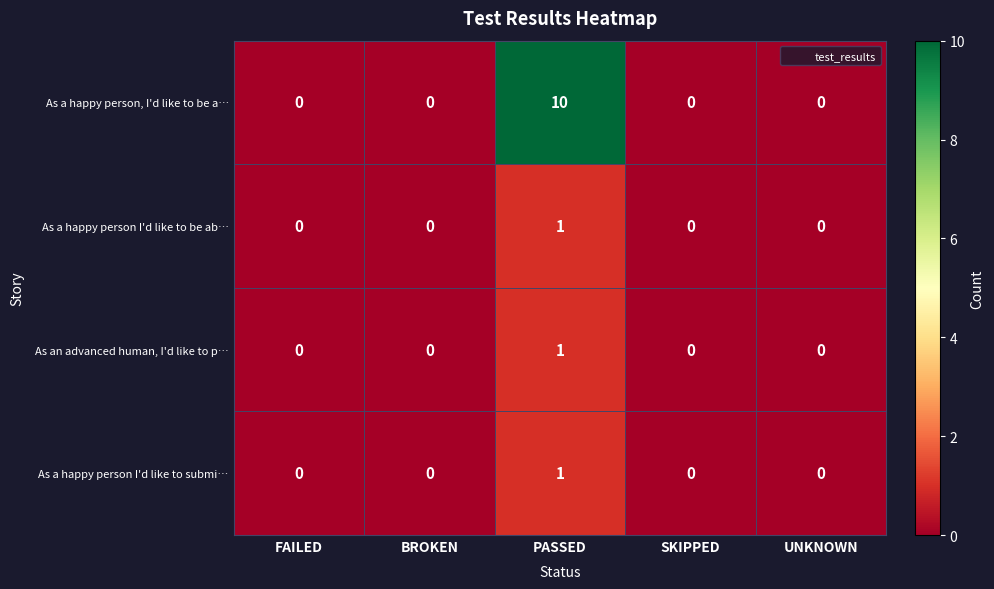

Reading left to right, list all the values displayed in this chart.

As a happy person, I'd like to be a…: FAILED=0	BROKEN=0	PASSED=10	SKIPPED=0	UNKNOWN=0
As a happy person I'd like to be ab…: FAILED=0	BROKEN=0	PASSED=1	SKIPPED=0	UNKNOWN=0
As an advanced human, I'd like to p…: FAILED=0	BROKEN=0	PASSED=1	SKIPPED=0	UNKNOWN=0
As a happy person I'd like to submi…: FAILED=0	BROKEN=0	PASSED=1	SKIPPED=0	UNKNOWN=0